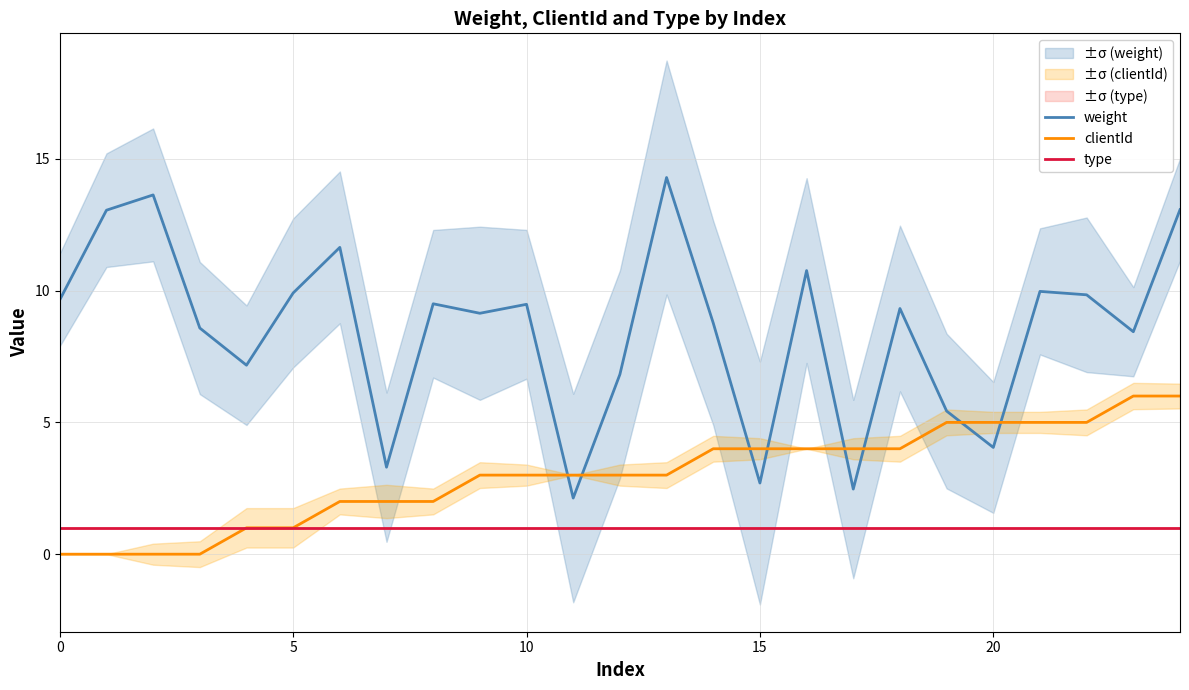

Count the number of data series in this chart.

3